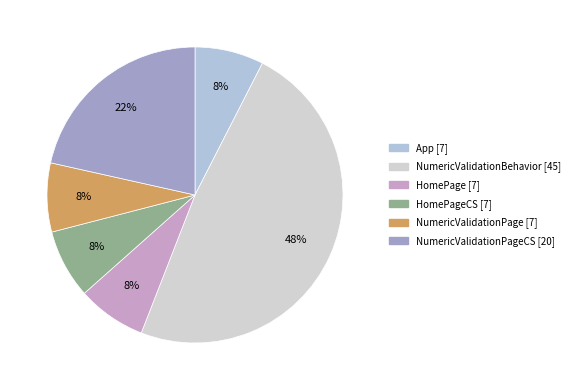

Which slice is the smallest?

App